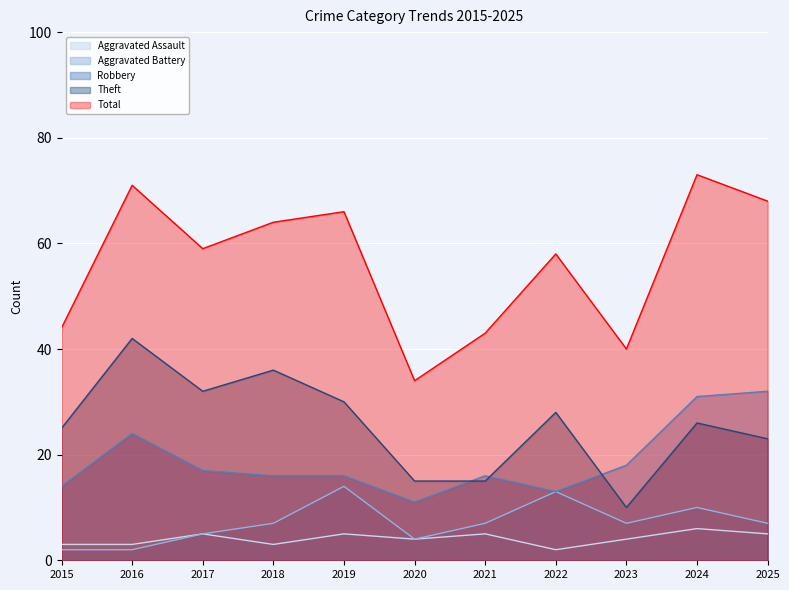

In Aggravated Assault, how many points are lower than both neighbors (excluding endpoints)?

3